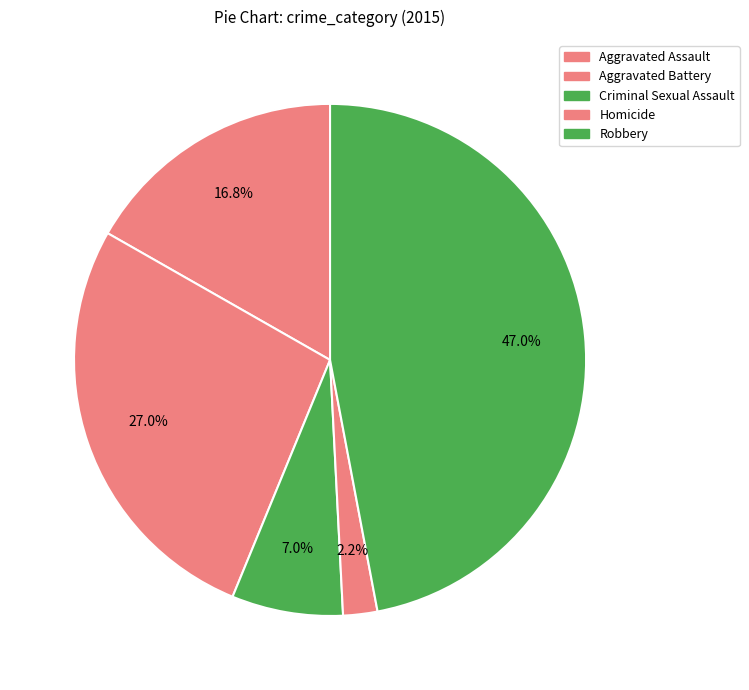

Is Aggravated Battery the majority of the pie?

No